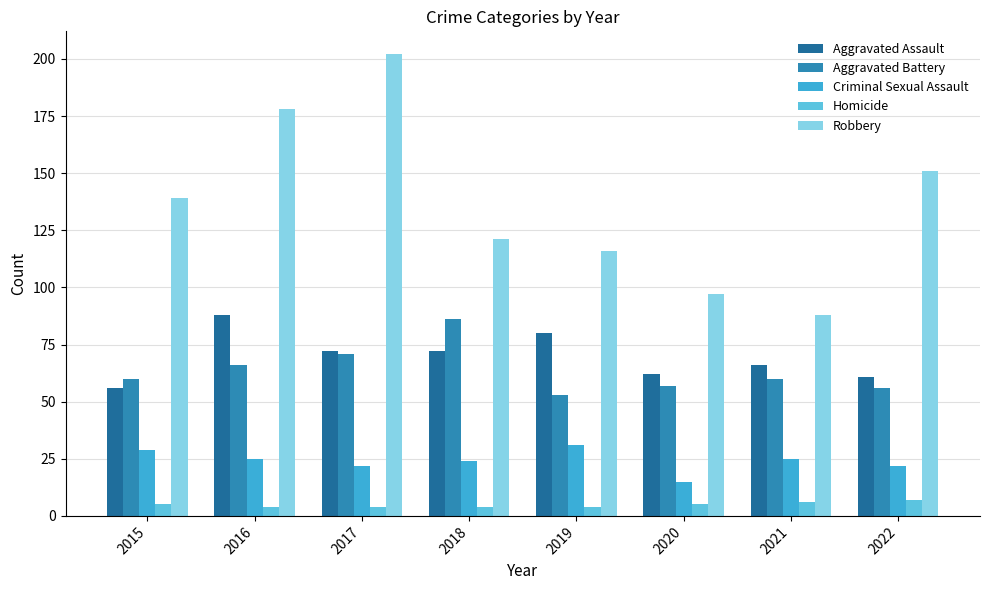

Is it true that Robbery equals 97 at 2020?

True